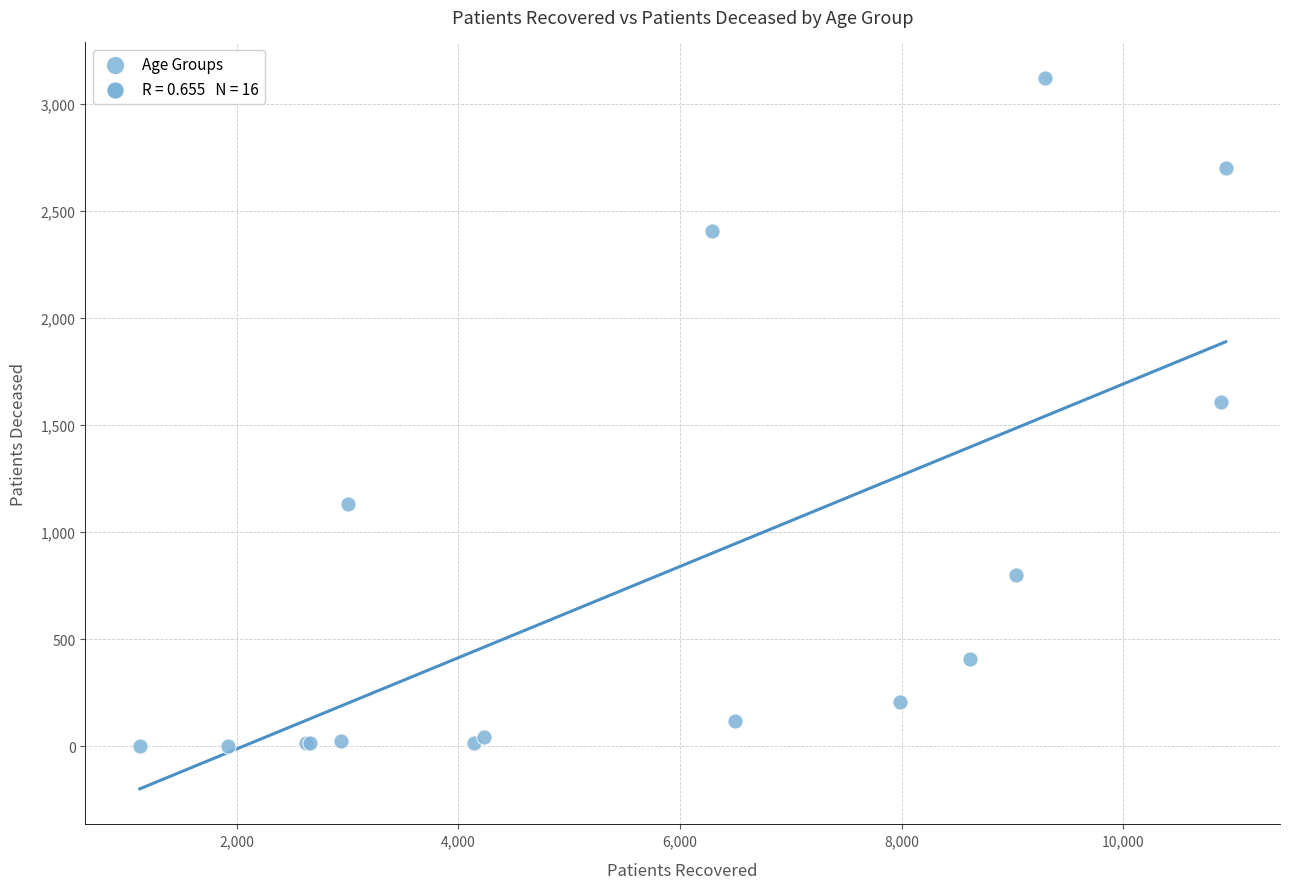

What Y value in the scatter plot is closest to 1561?

1608